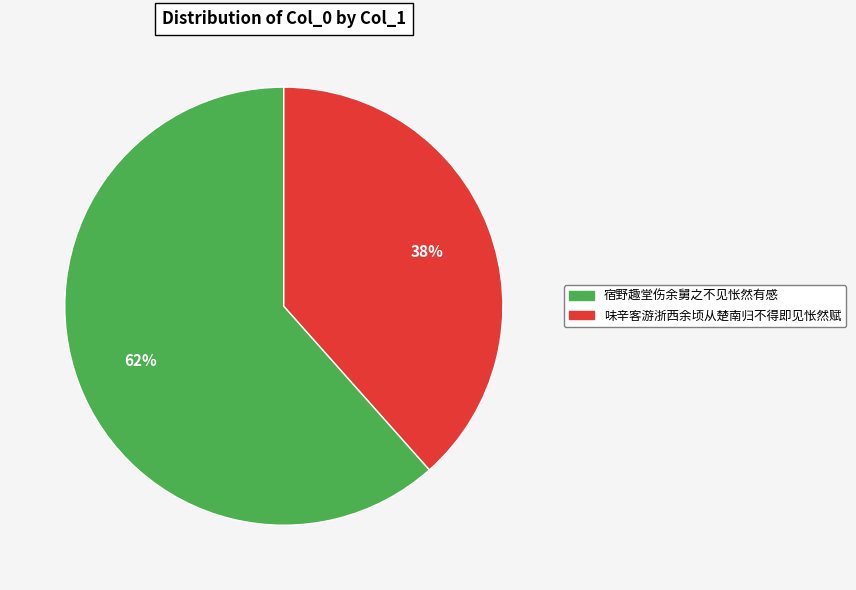

What is the ratio of the value at 宿野趣堂伤余舅之不见怅然有感 to the value at 味辛客游浙西余顷从楚南归不得即见怅然赋?

1.6